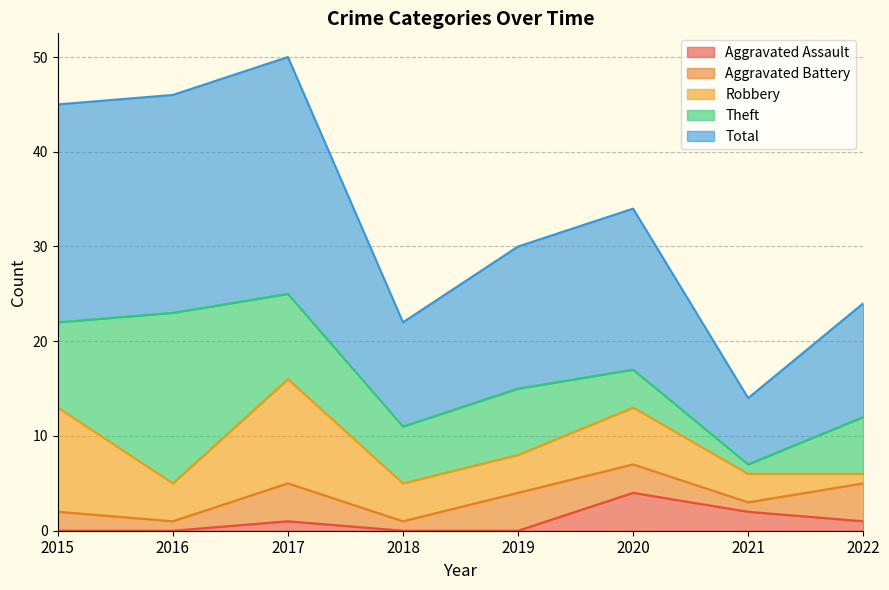

True or false: Total has a value of 5 at 2021.

False